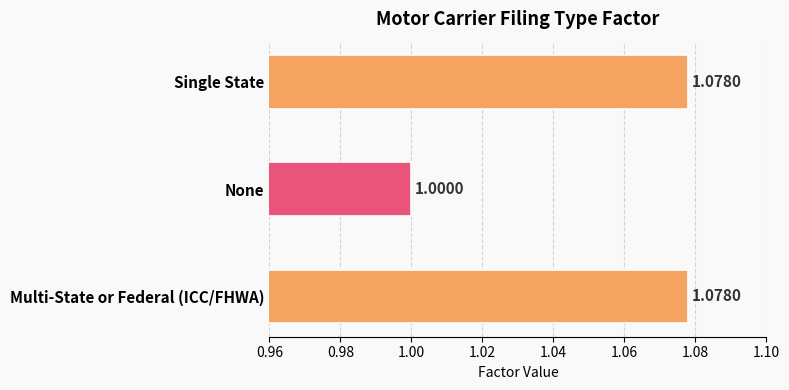

What is the sum of all values?

3.2